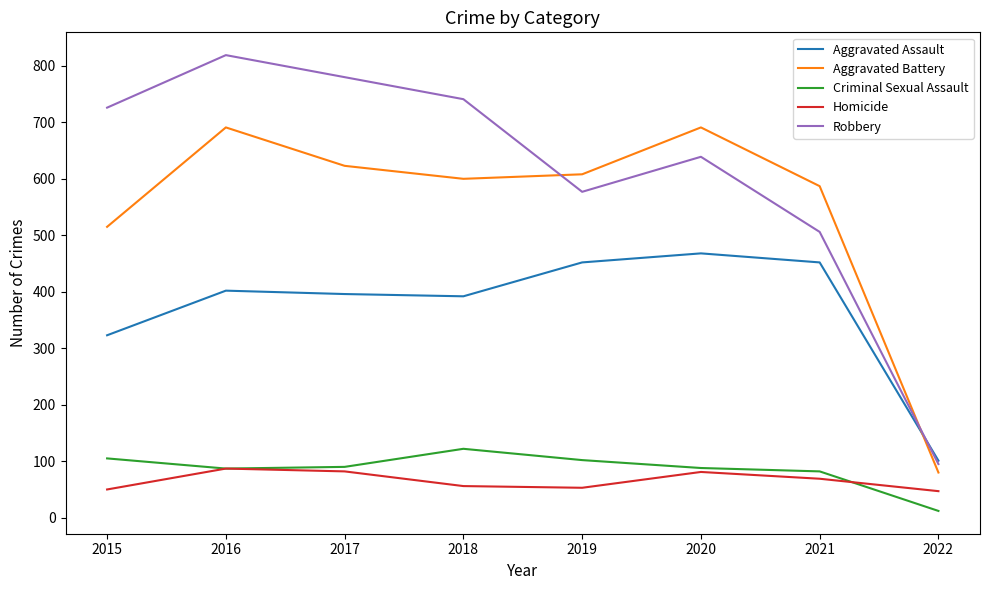

At which label does Aggravated Battery first exceed 608?

2016